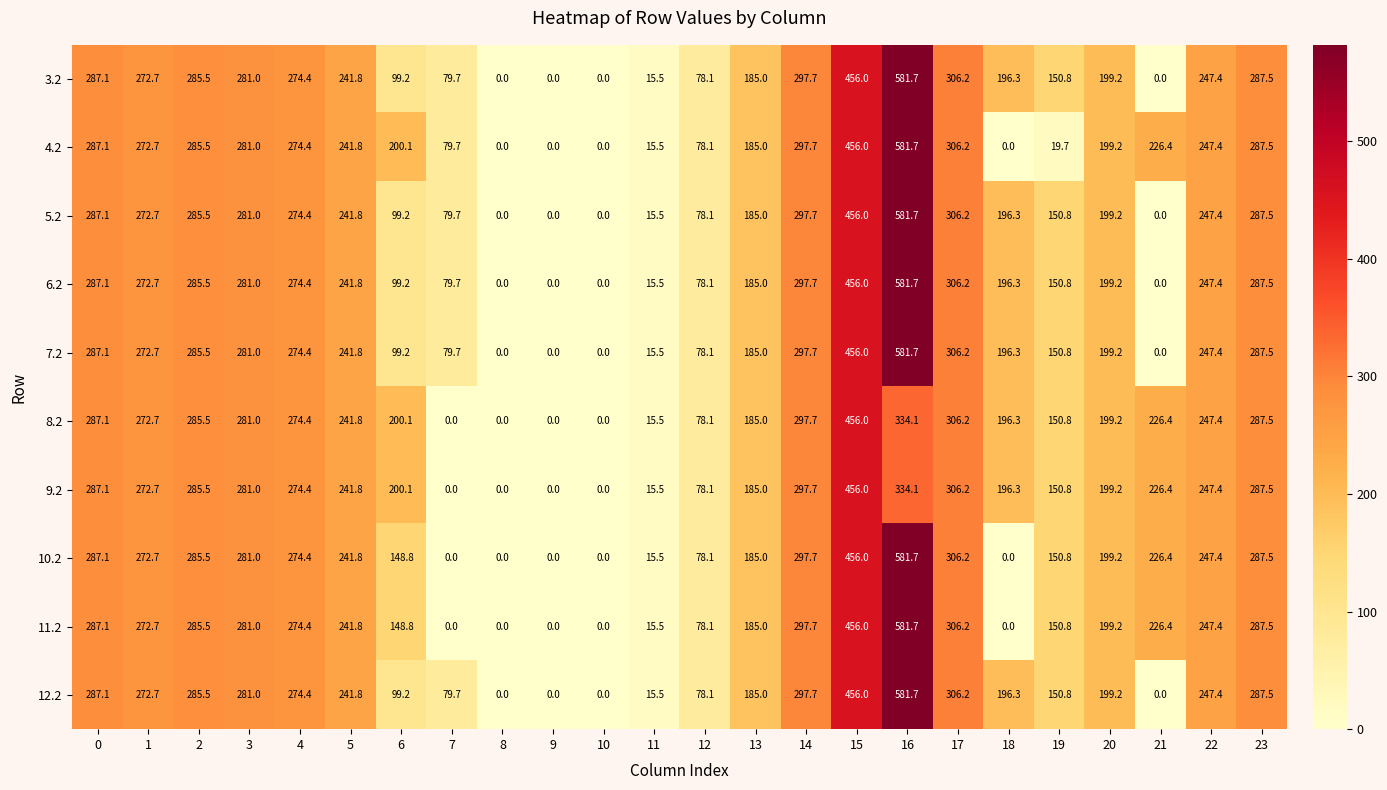

Is it true that 10.2 equals 70.4 at 20?

False